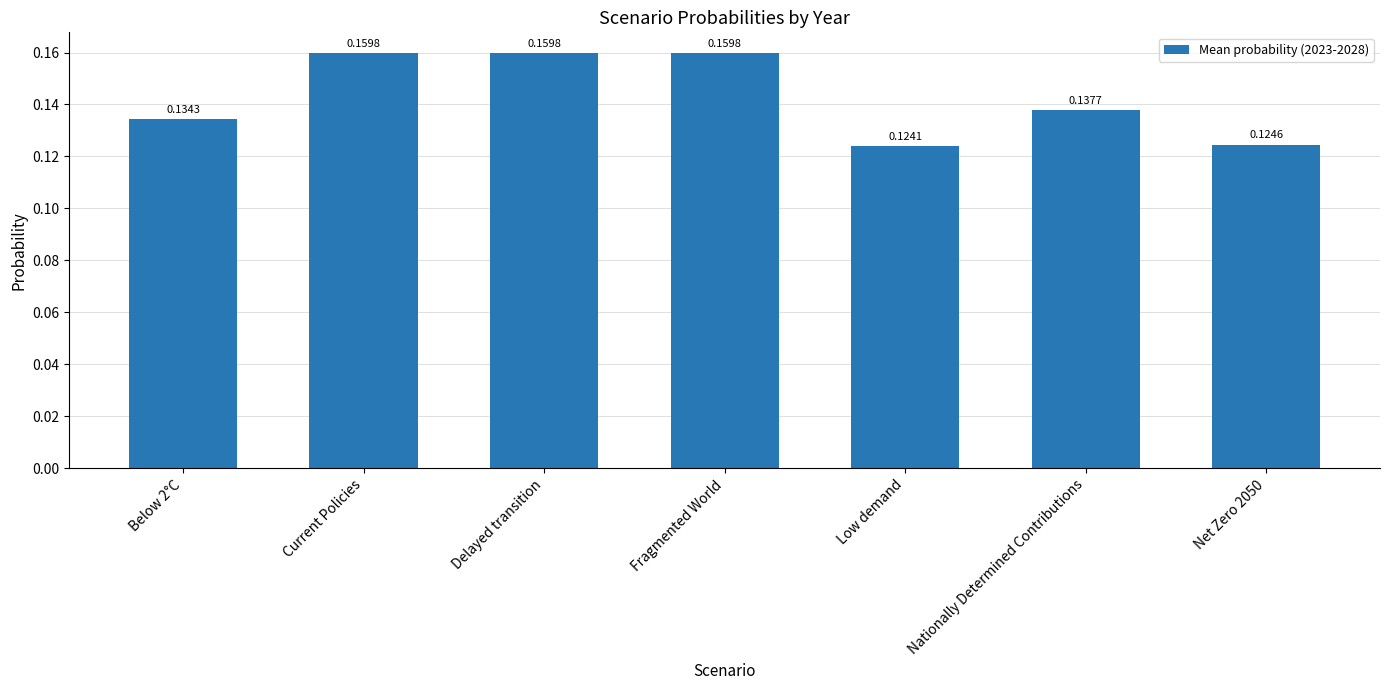

At which category does the chart reach its minimum across all series?

Low demand